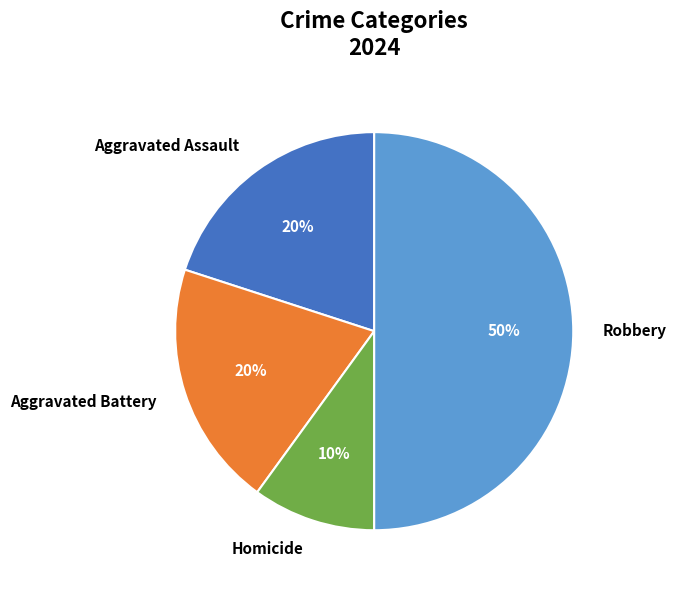

What percentage is the Aggravated Assault slice, to the nearest percent?

20%